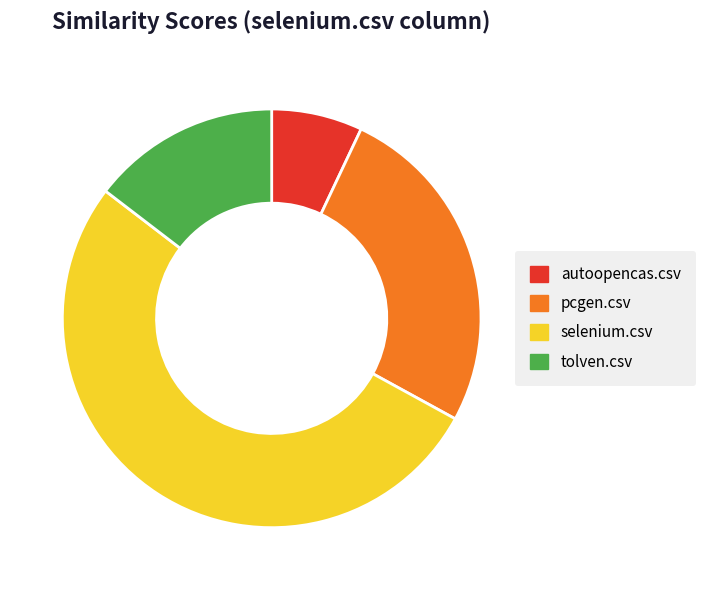

The selenium.csv slice represents 41% of the pie. True or false?

False